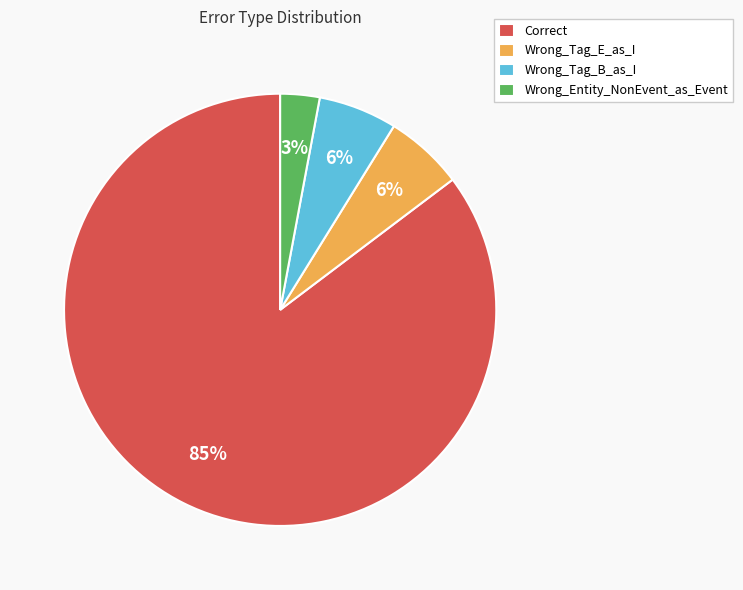

True or false: Wrong_Entity_NonEvent_as_Event accounts for 3% of the total.

True